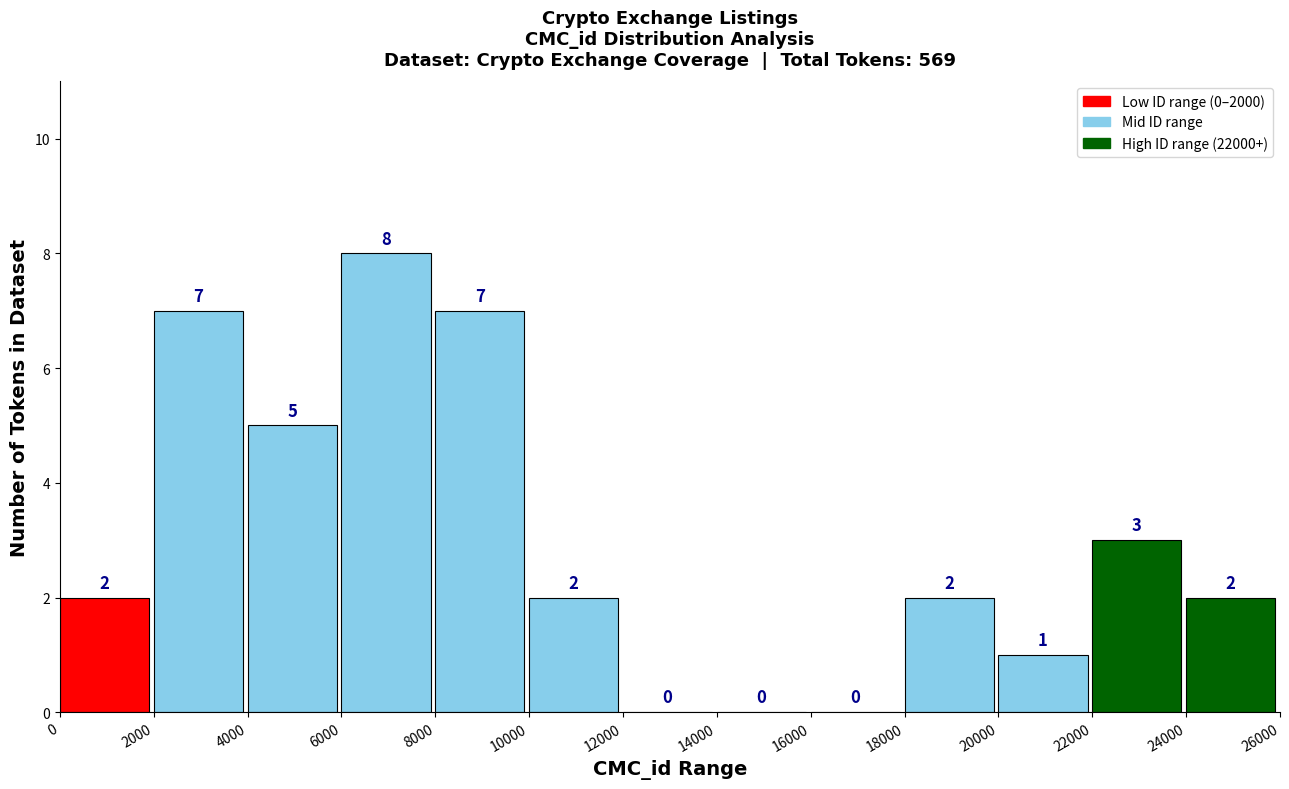

How tall is the bar that spans 0 to 2000 on the x-axis?

2